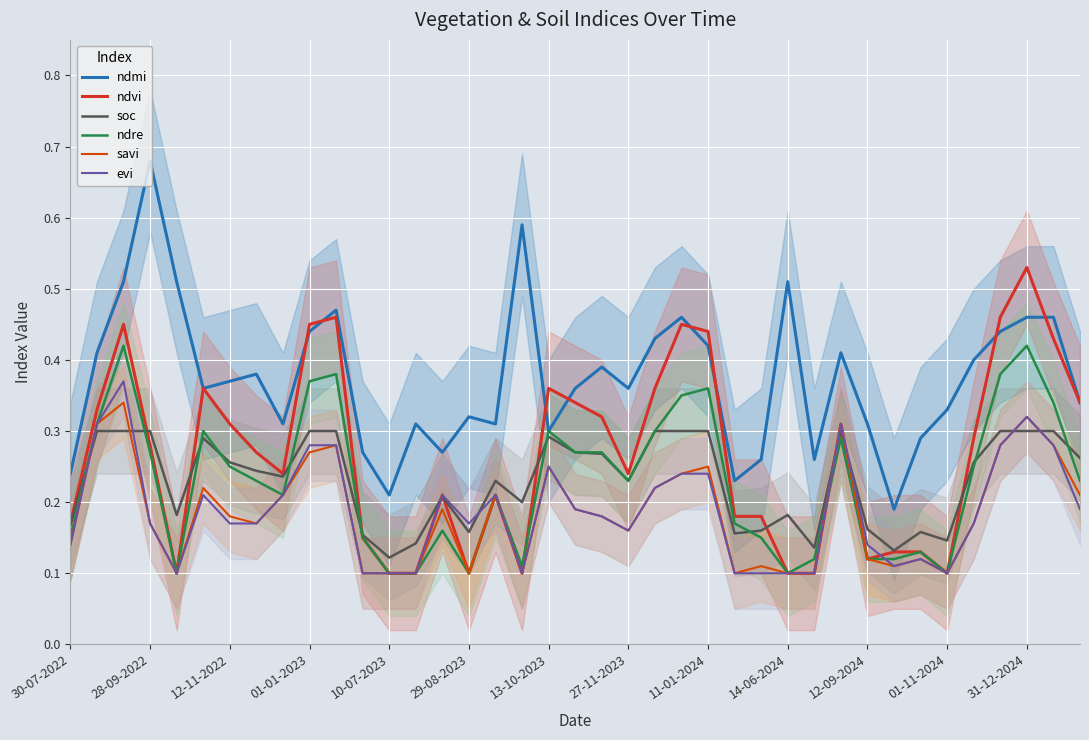

Which series has the largest range (max minus min)?

ndmi